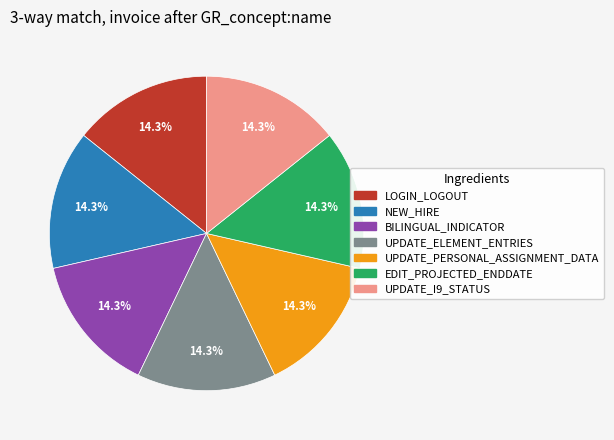

To the nearest percent, what is the average slice percentage?

14%